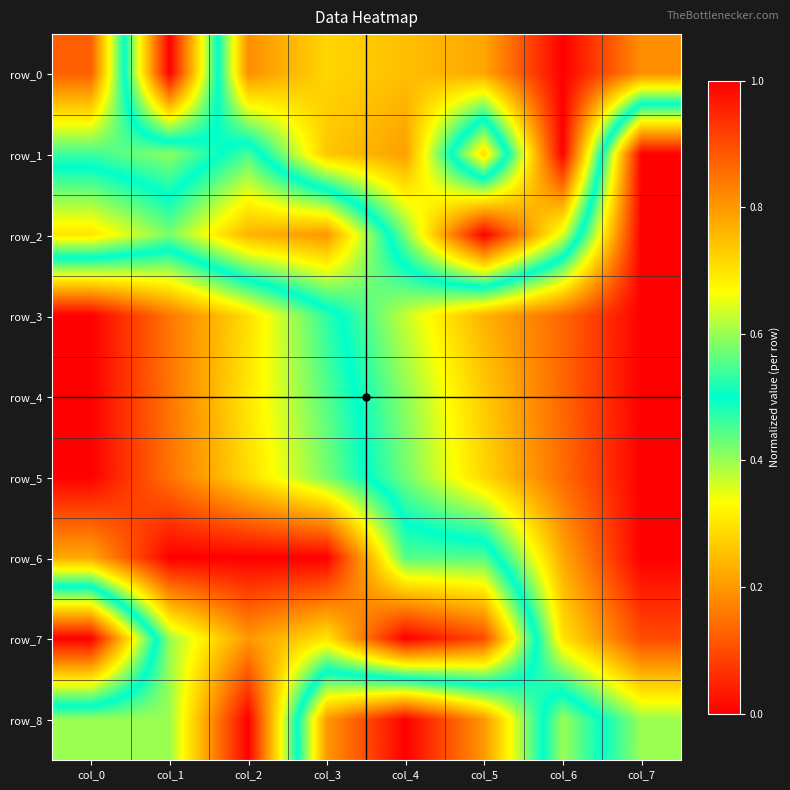

What is the difference between the maximum and minimum values in the row_4 series?

1.0